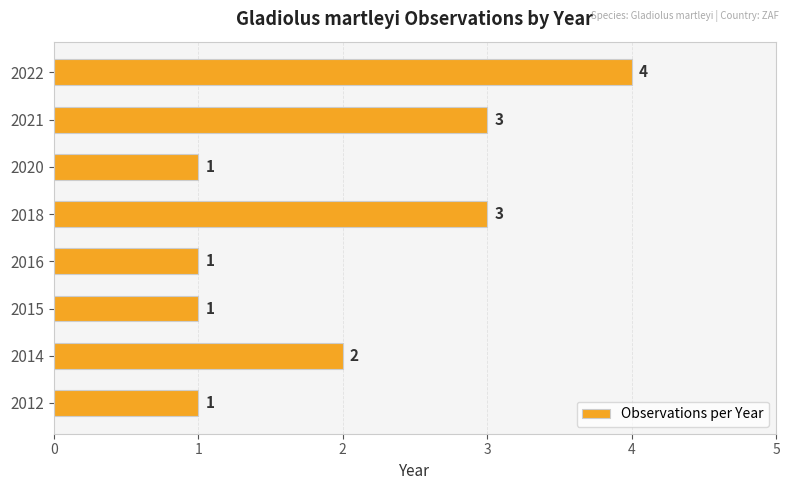

What is the maximum value shown in the chart?

4